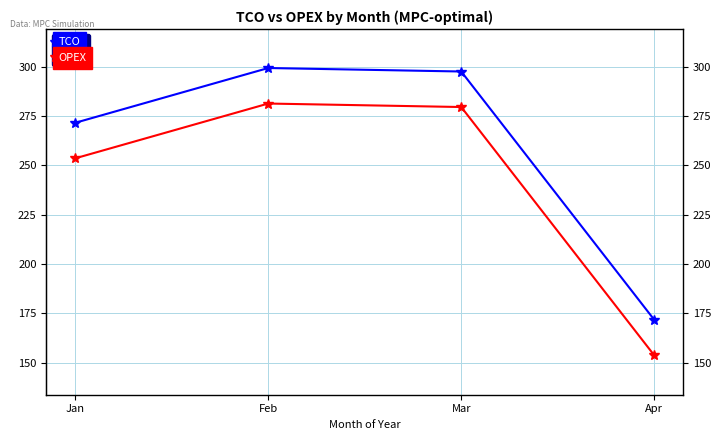

Is this an area chart (filled region under the line)?

No